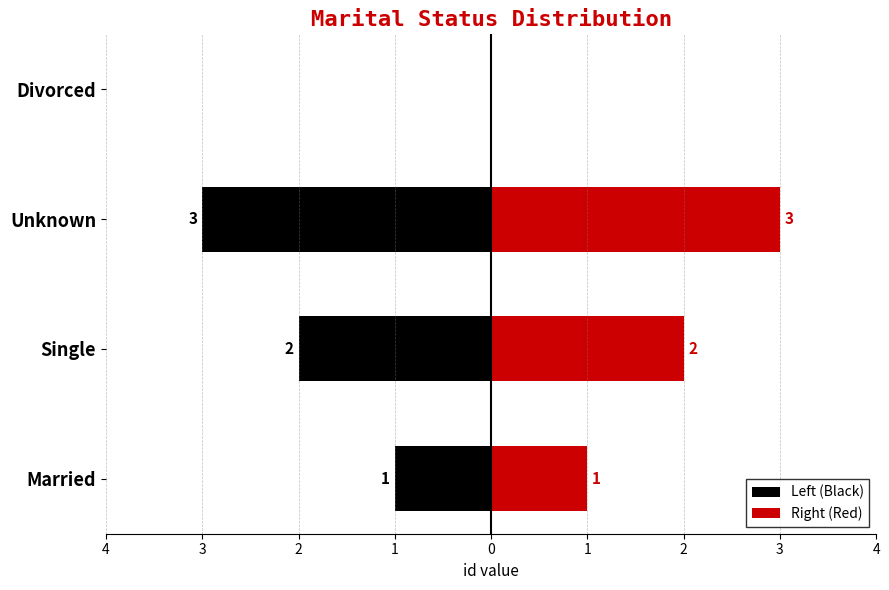

The Left (Black) series shows 2 at Divorced. True or false?

False